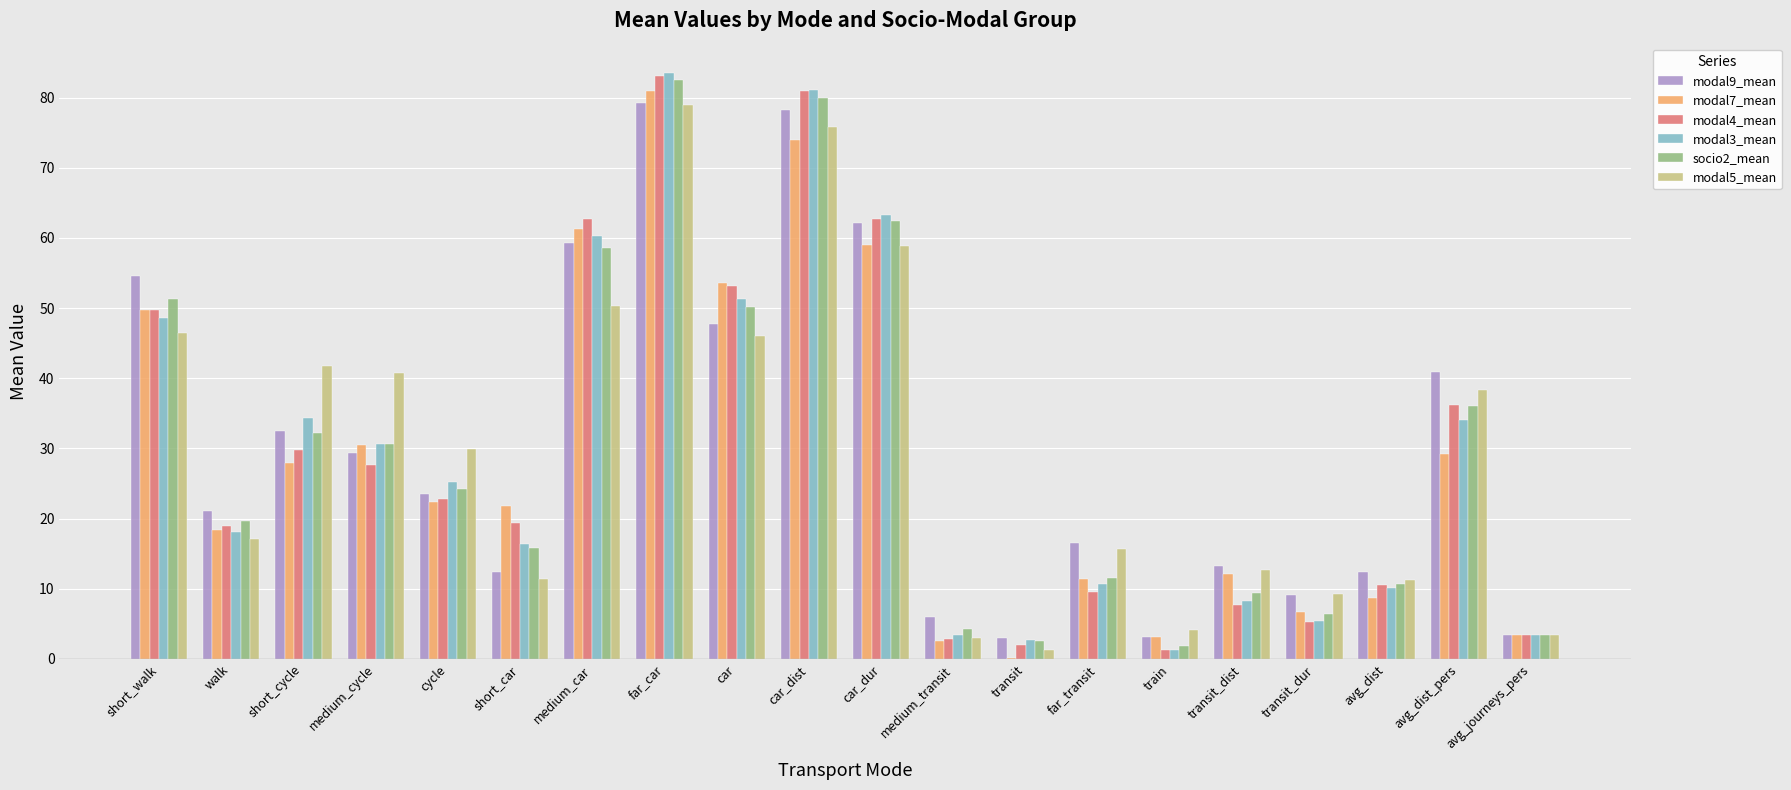

Which category has the highest value across all series?

far_car